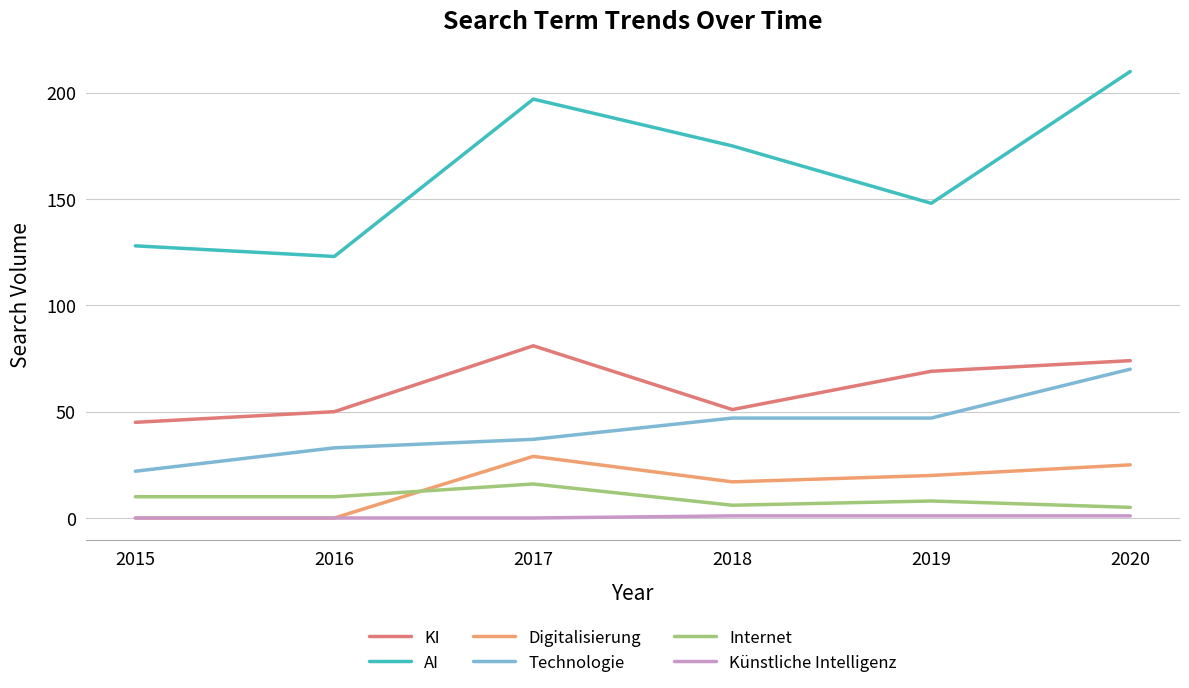

Reading left to right, list all the values displayed in this chart.

KI: 45	50	81	51	69	74
AI: 128	123	197	175	148	210
Digitalisierung: 0	0	29	17	20	25
Technologie: 22	33	37	47	47	70
Internet: 10	10	16	6	8	5
Künstliche Intelligenz: 0	0	0	1	1	1